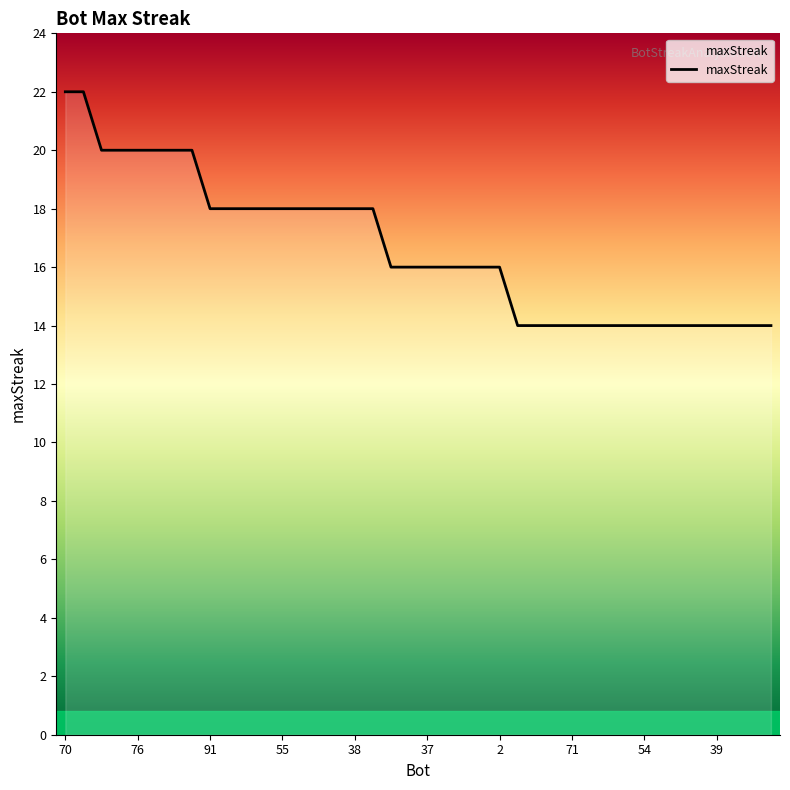

What is the sum of all values?

666